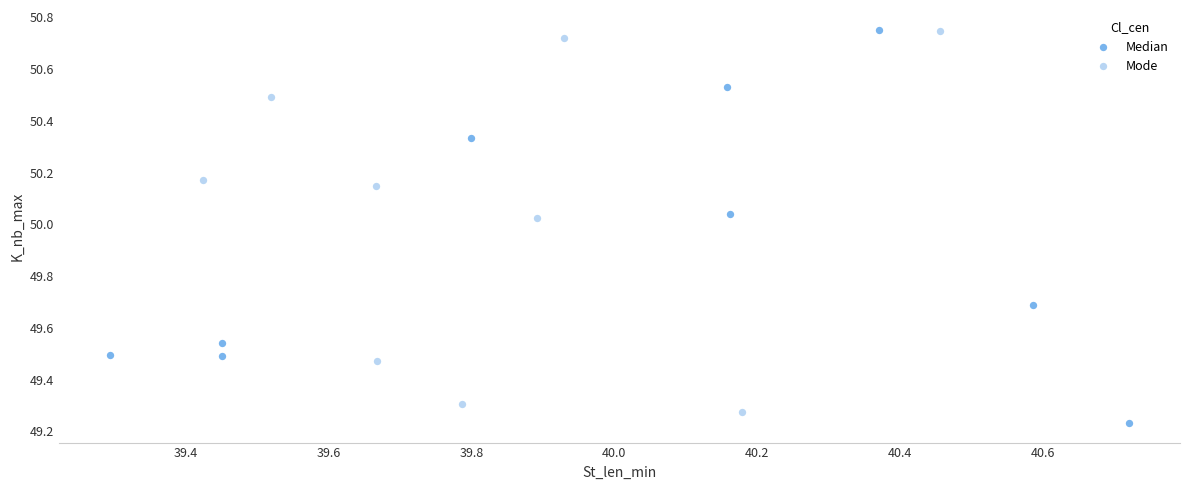

What are all the series names shown in the legend?

Median, Mode